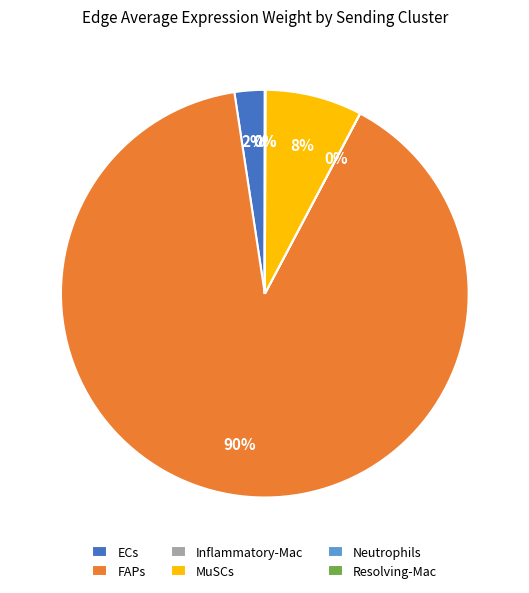

Is there any slice that represents more than half of the pie?

Yes